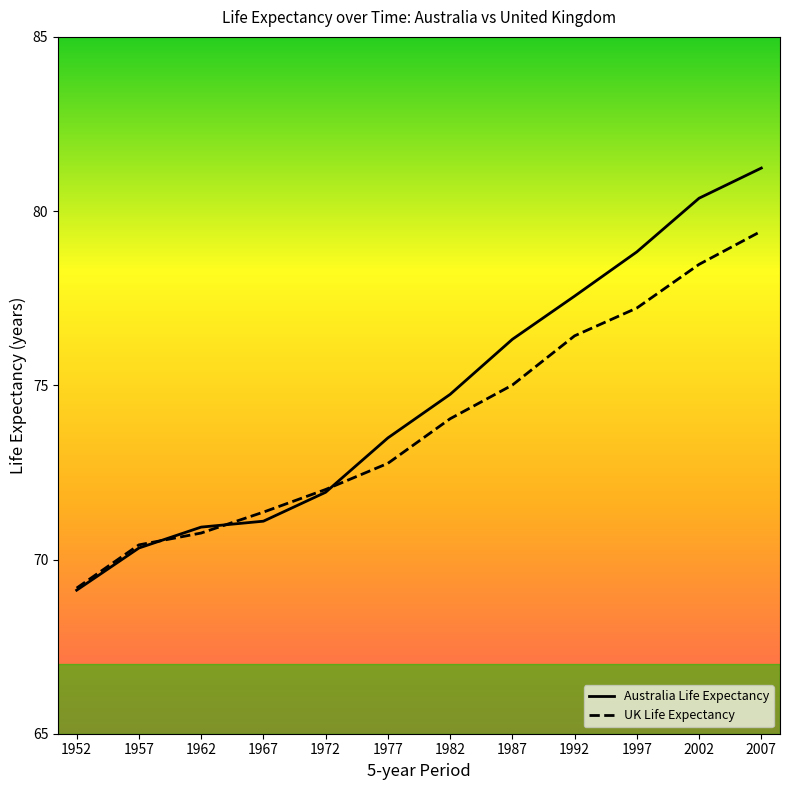

Reading right to left, transcribe all the data shown in this chart.

Australia Life Expectancy: 81.2	80.4	78.8	77.6	76.3	74.7	73.5	71.9	71.1	70.9	70.3	69.1
UK Life Expectancy: 79.4	78.5	77.2	76.4	75.0	74.0	72.8	72.0	71.4	70.8	70.4	69.2